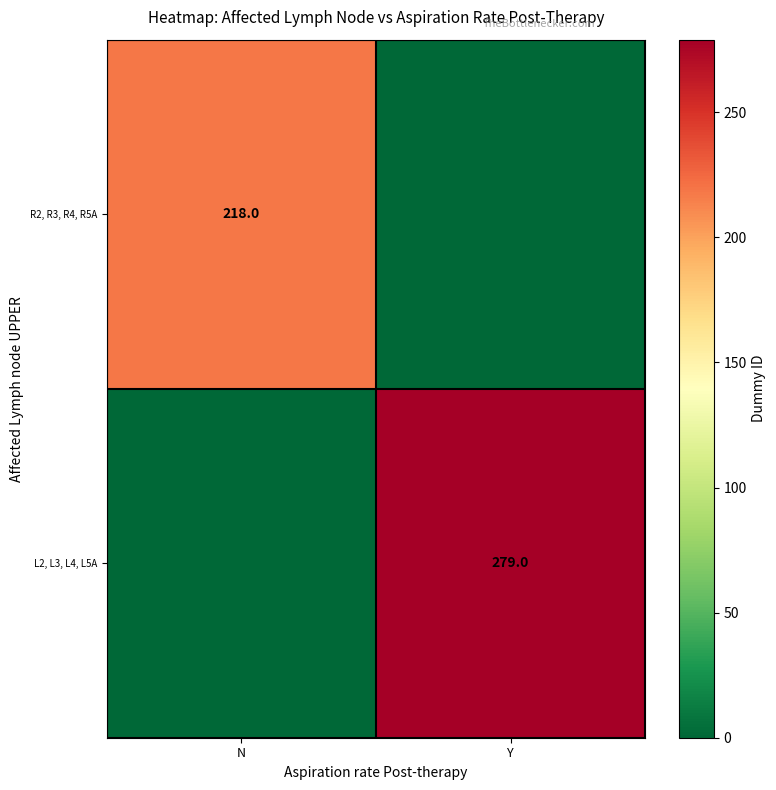

The value of L2, L3, L4, L5A at Y is 82. True or false?

False